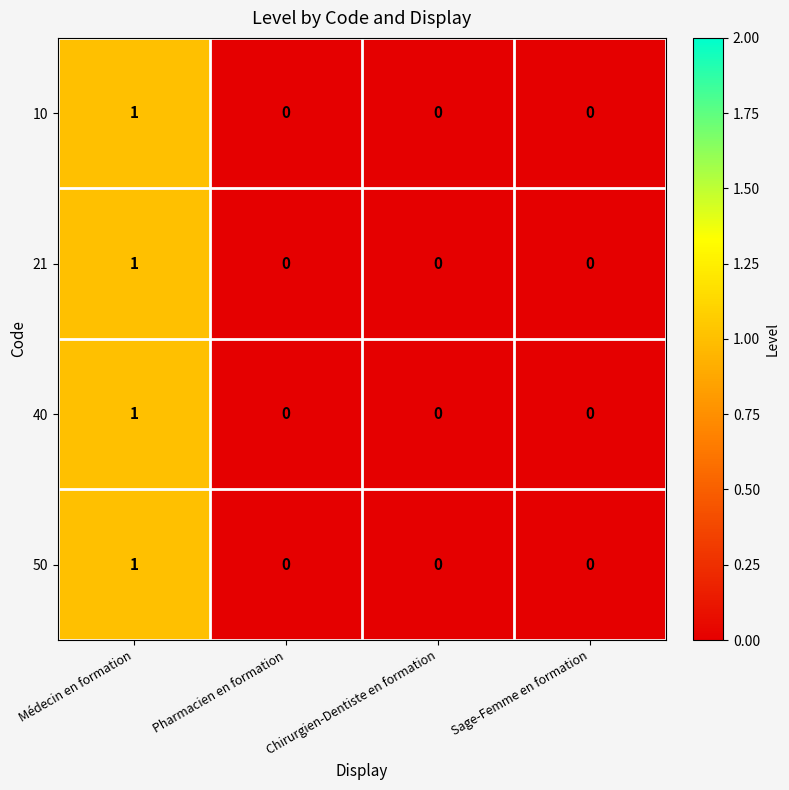

The 10 series shows 0 at Pharmacien en formation. True or false?

True